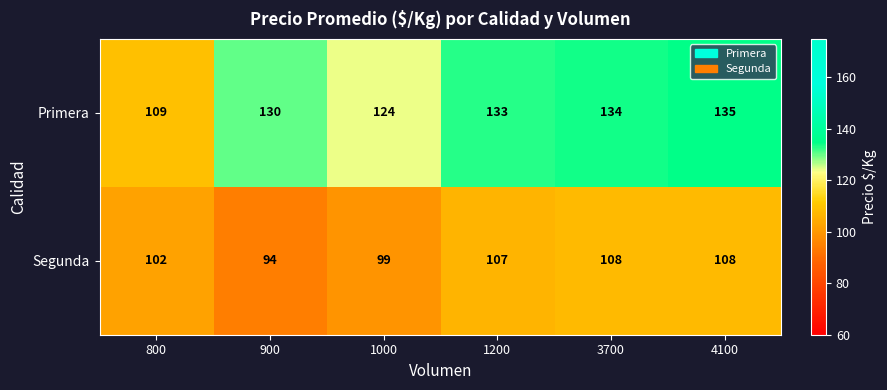

Which series has the widest spread of values?

Primera